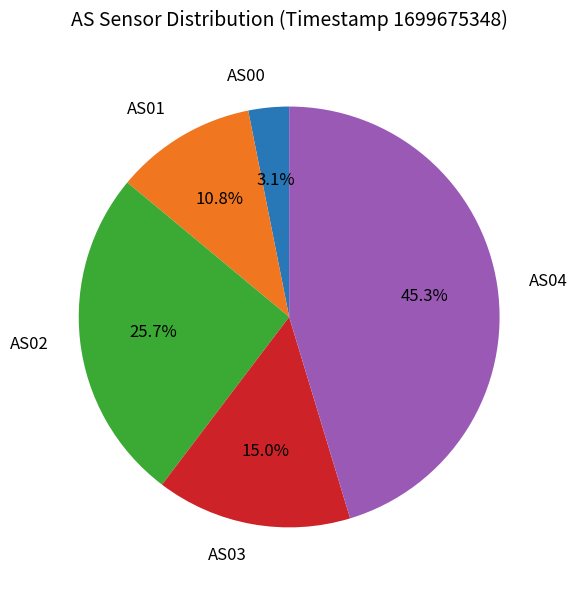

Is there a majority slice in this chart?

No